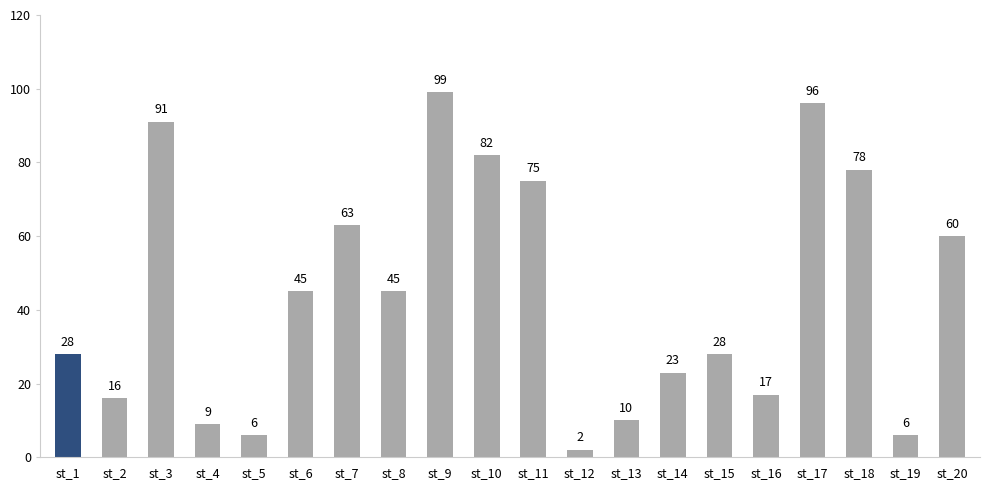

Read the value at st_2, to the nearest 10.

20